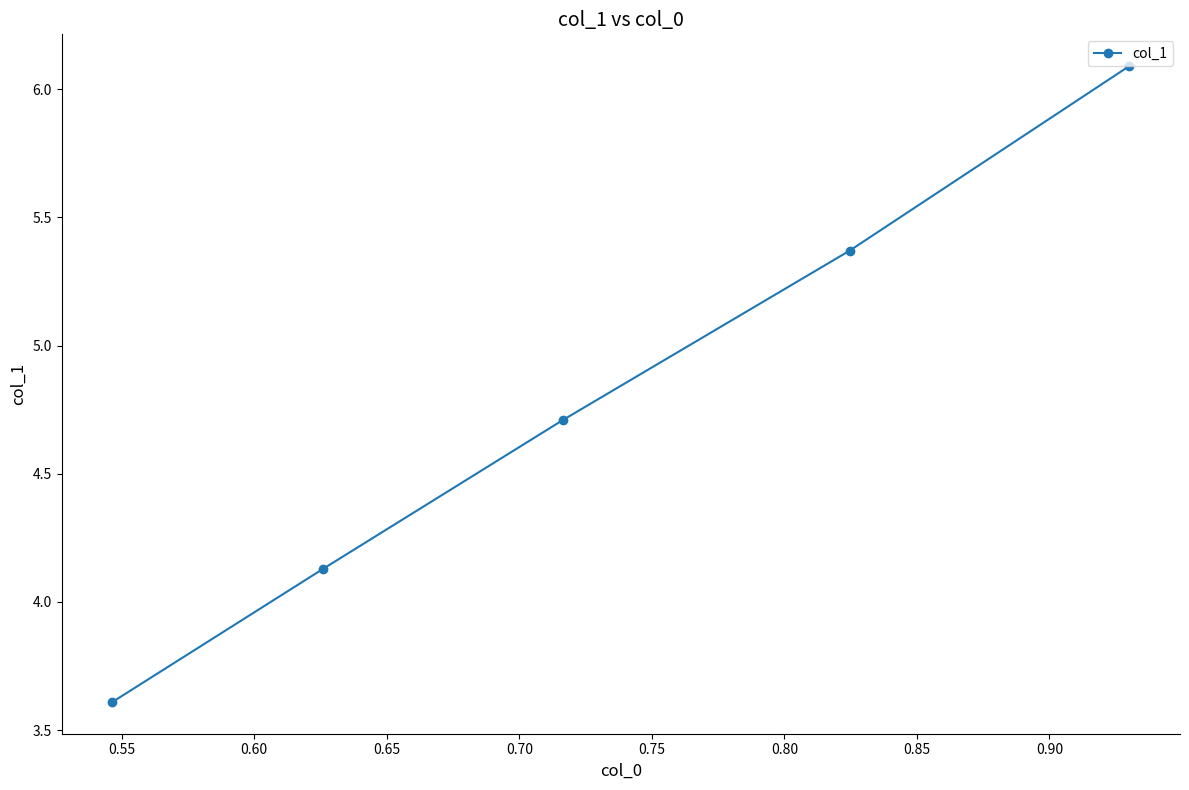

What is the value of the 5th point from the left?

6.1